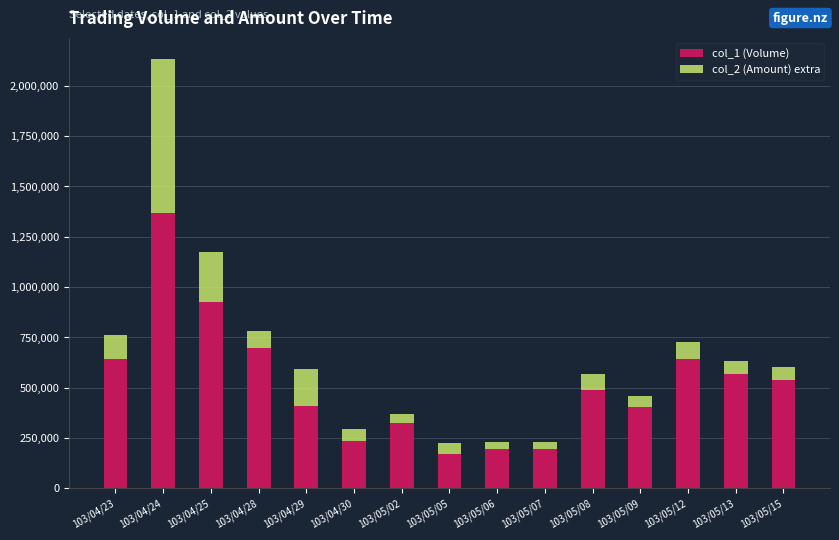

What is the sum of all col_1 (Volume) values?

7806000